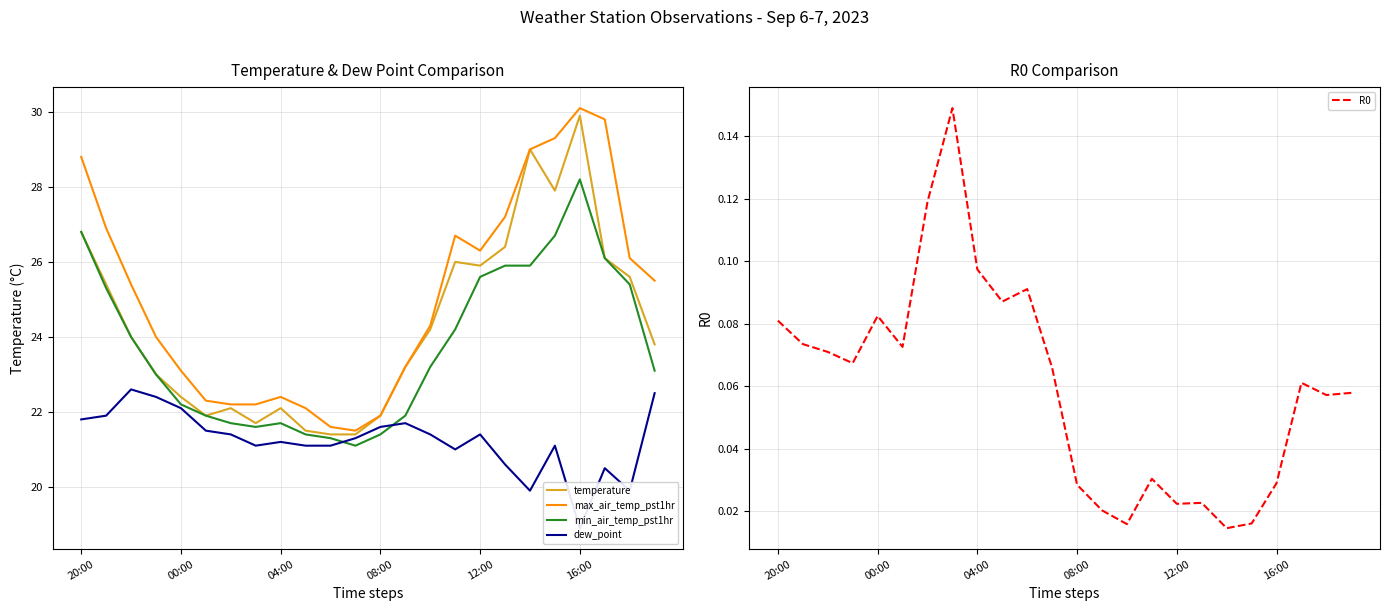

The min_air_temp_pst1hr series shows 13.4 at 08:00. True or false?

False